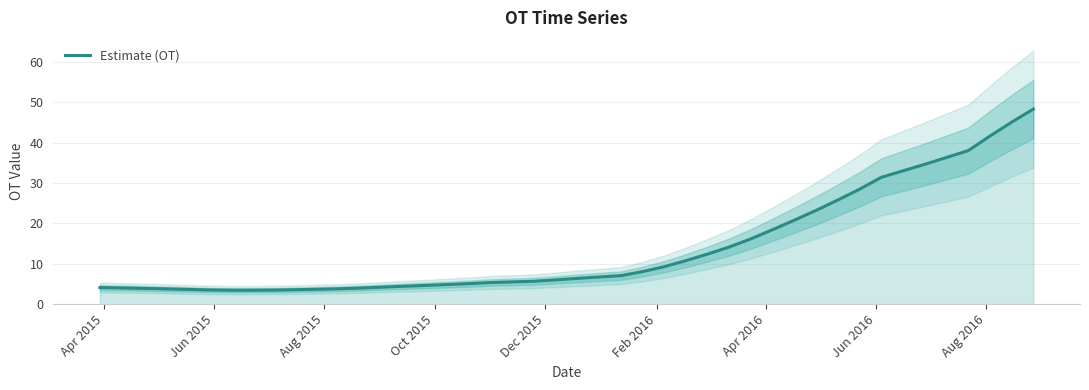

What is the sum of all values?

529.4